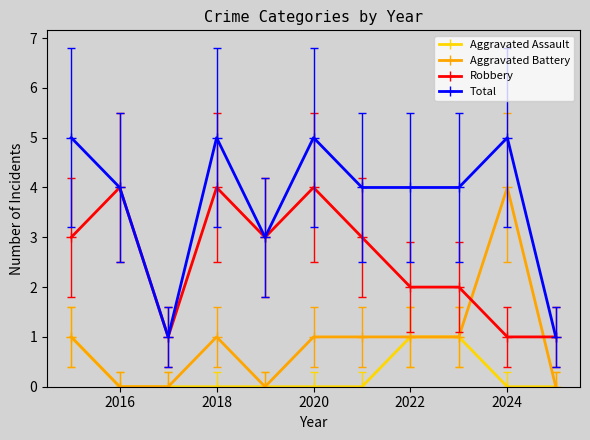

Which series has the largest total across all categories?

Total